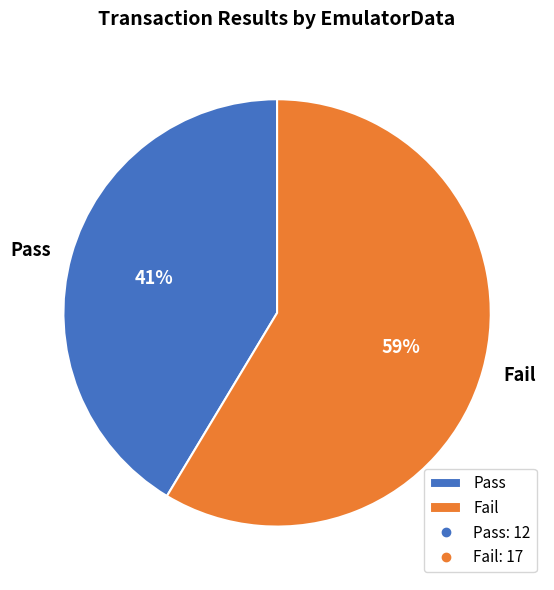

Combined, do Pass and Fail account for over 50%?

Yes